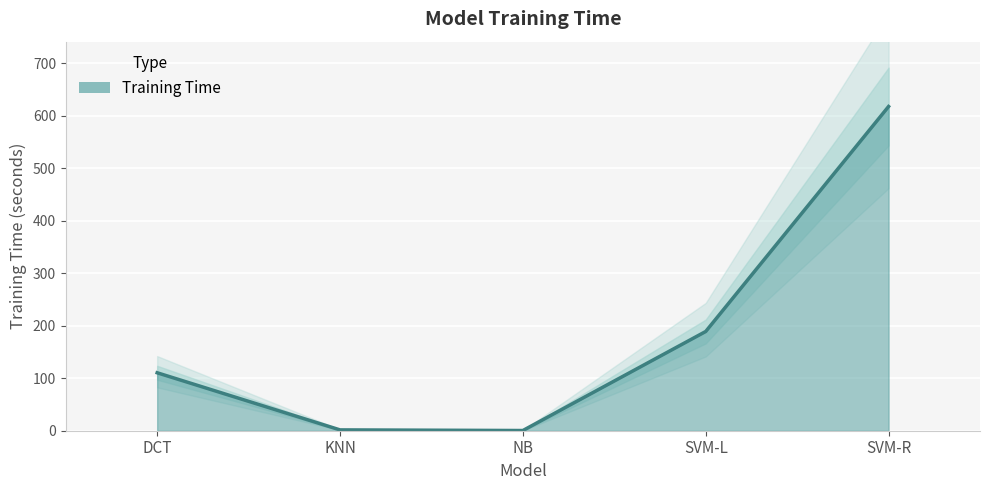

What position from the right is DCT?

5